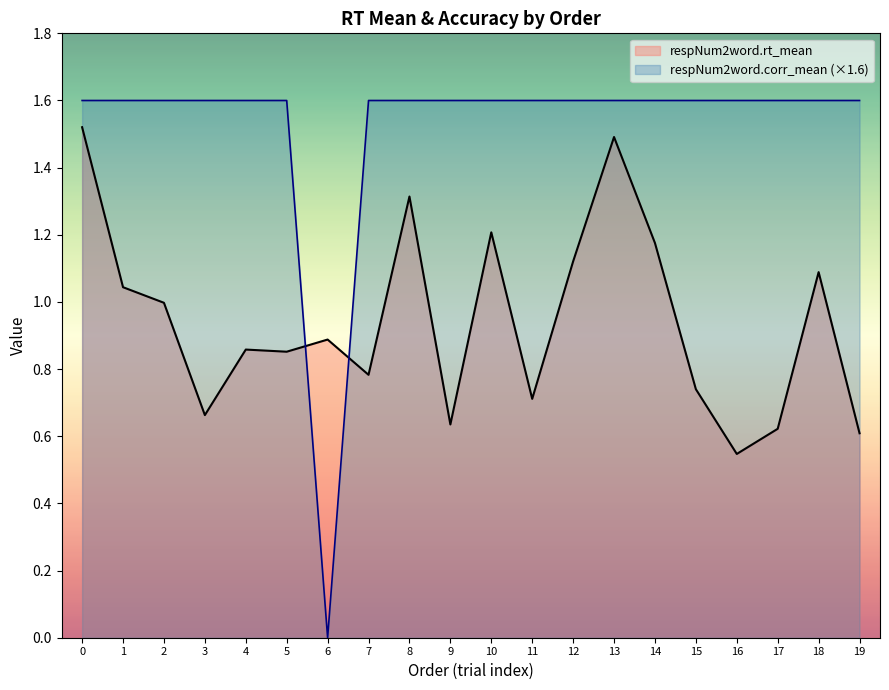

True or false: respNum2word.corr_mean has more than 0 points higher than both neighbors.

False